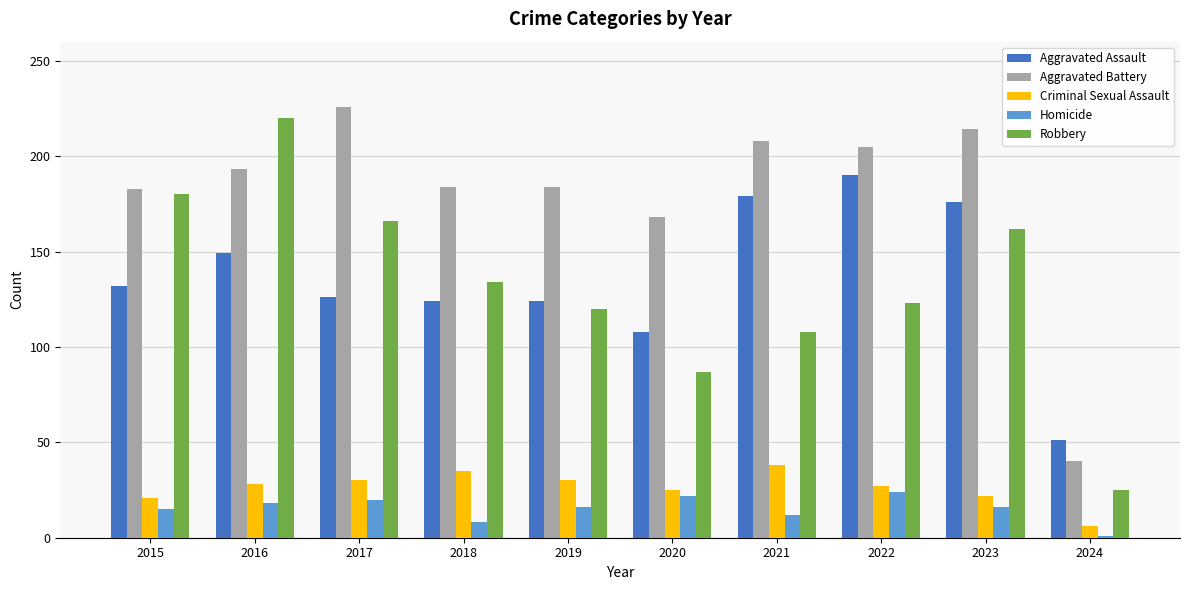

How many groups of bars are there?

10